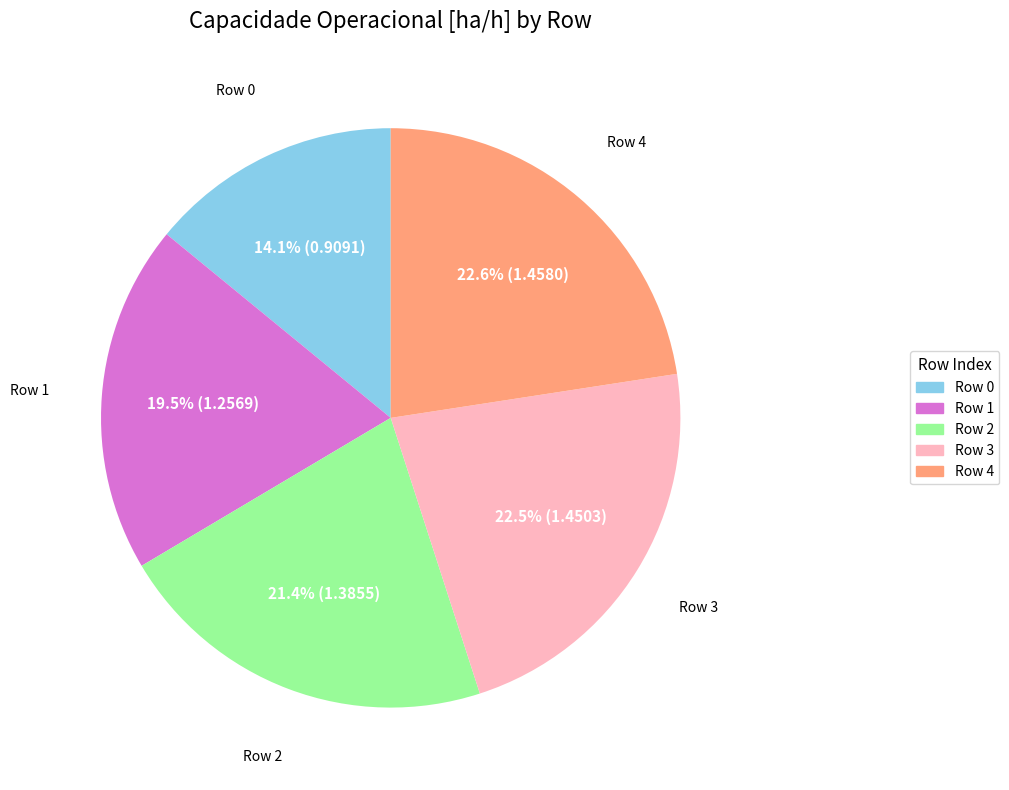

What portion of the pie excludes Row 0?

85.9%